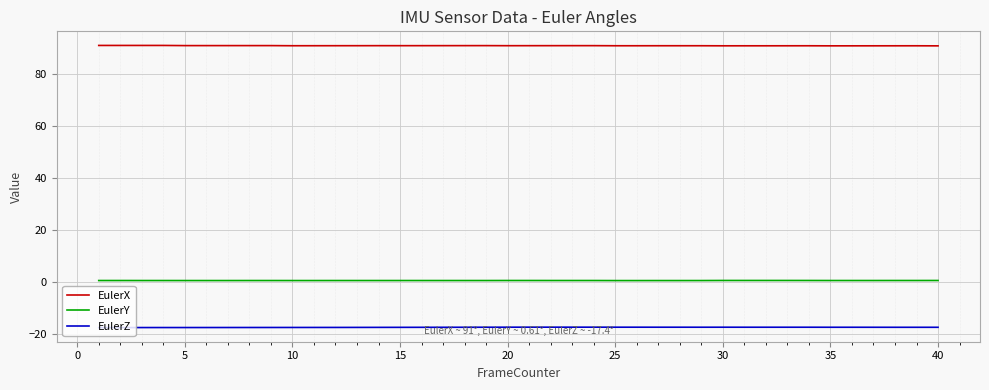

True or false: EulerX and EulerY cross at least once.

False